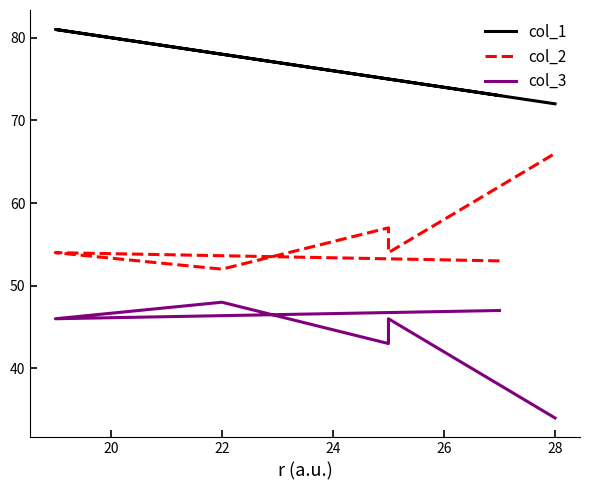

What is the greatest value displayed?

81